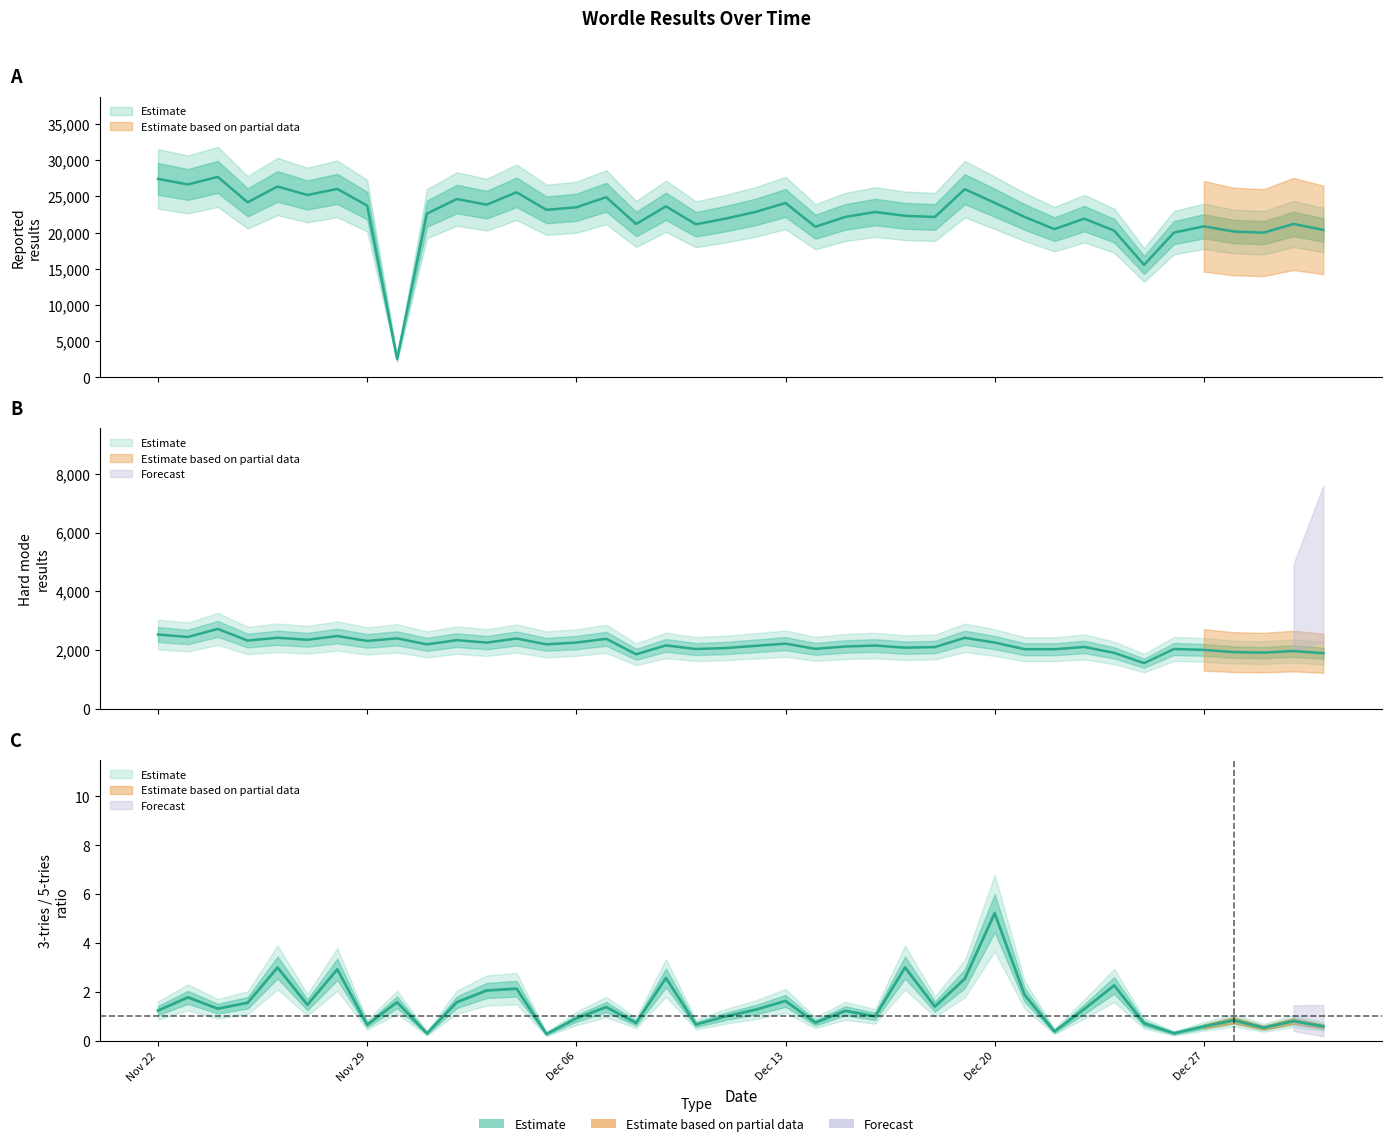

Which series has the largest range (max minus min)?

Number_of_reported_results